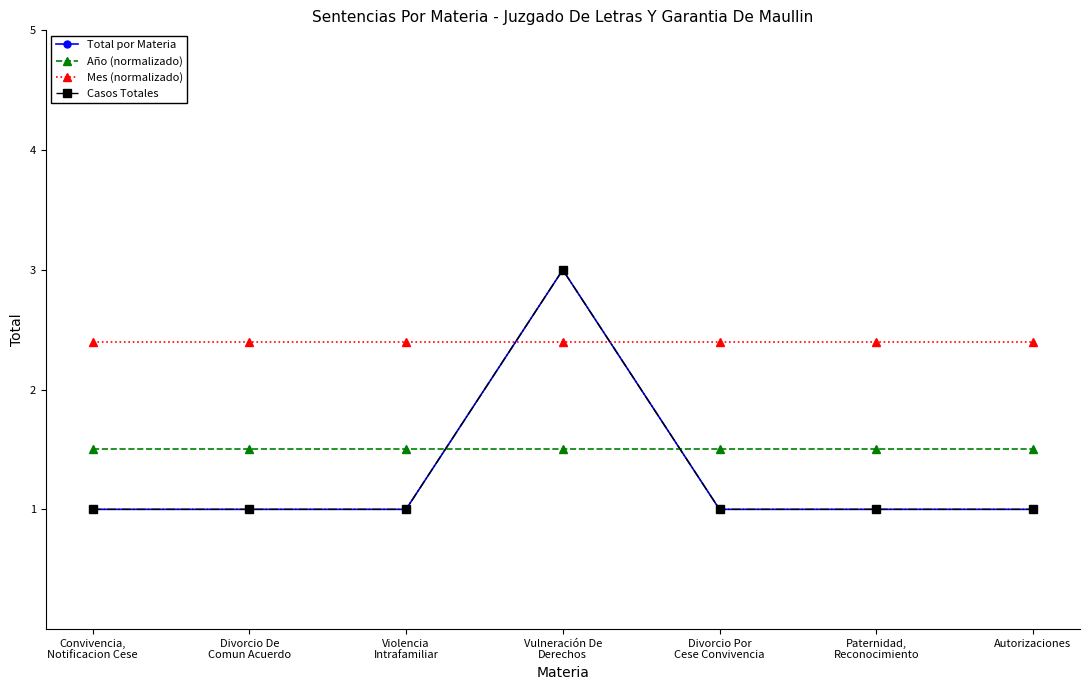

What is the value of the Casos Totales point at the 4th from the left?

3.0